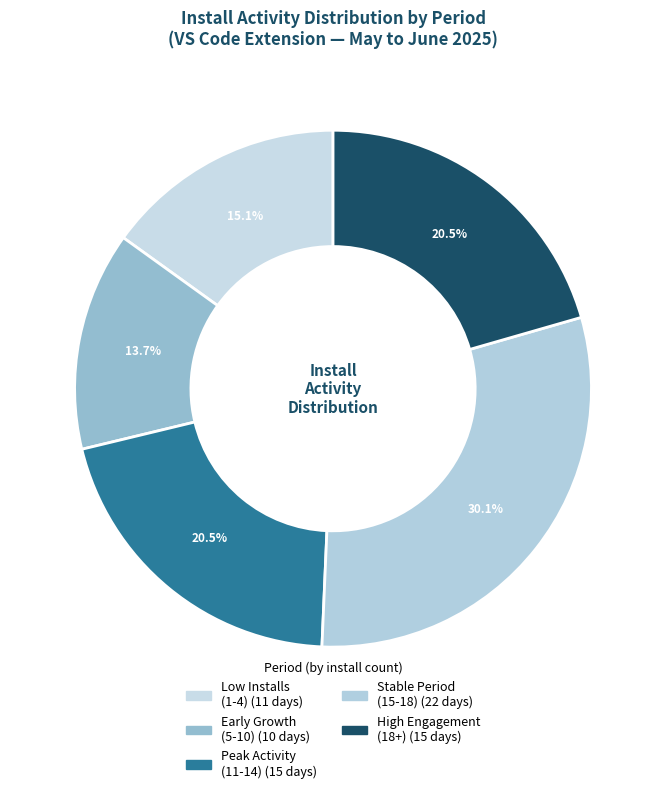

How many segments does this pie chart have?

5